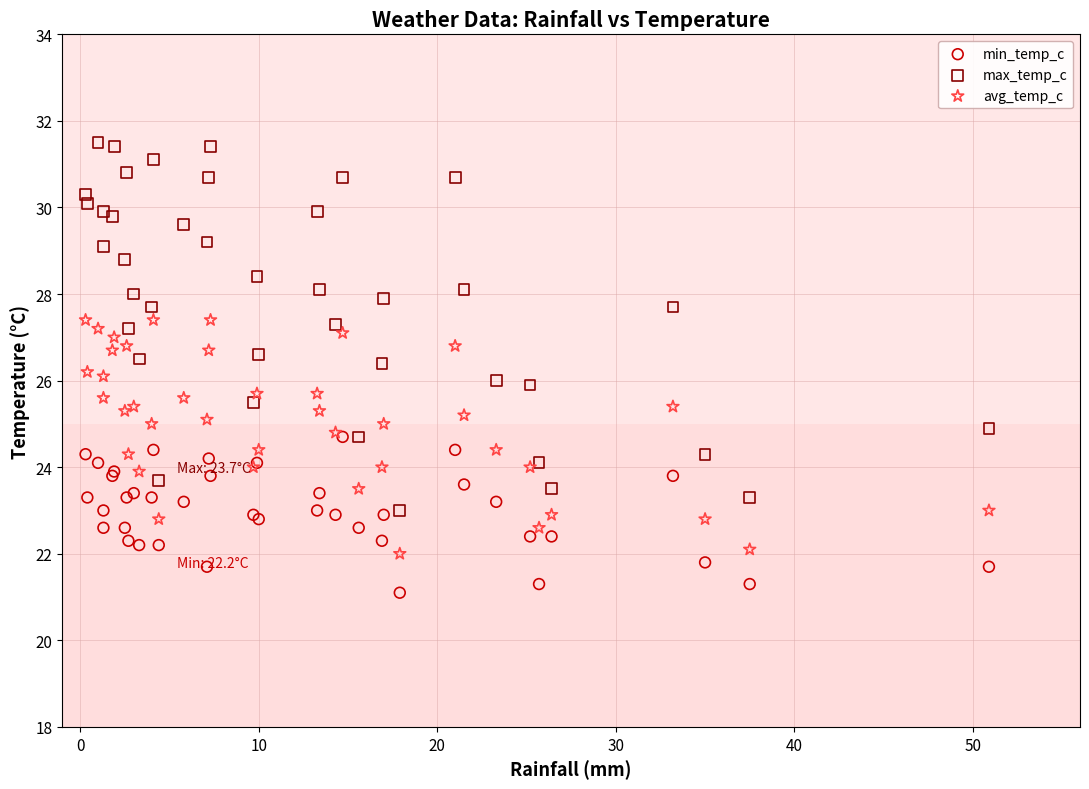

What are all the series names shown in the legend?

min_temp_c, max_temp_c, avg_temp_c